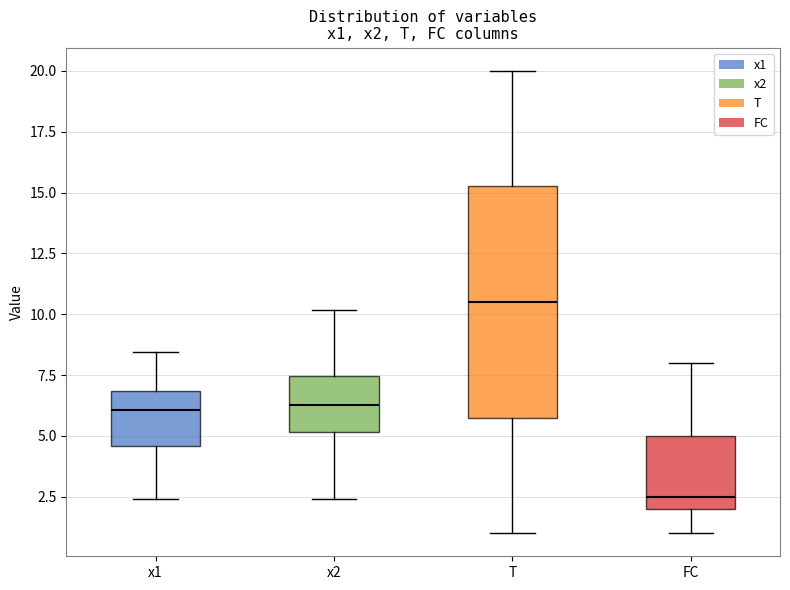

Reading left to right, transcribe this box plot: for each box, give where its median line is, the range the box spans, and where its two whiskers end, as read against the y-axis. The values are not printed on the chart, so give them approximately, as read against the axis.

x1: median 6.0, box 4.5 to 7.0, whiskers 2.5 to 8.5
x2: median 6.5, box 5.0 to 7.5, whiskers 2.5 to 10.0
T: median 10.5, box 6.0 to 15.5, whiskers 1.0 to 20.0
FC: median 2.5, box 2.0 to 5.0, whiskers 1.0 to 8.0